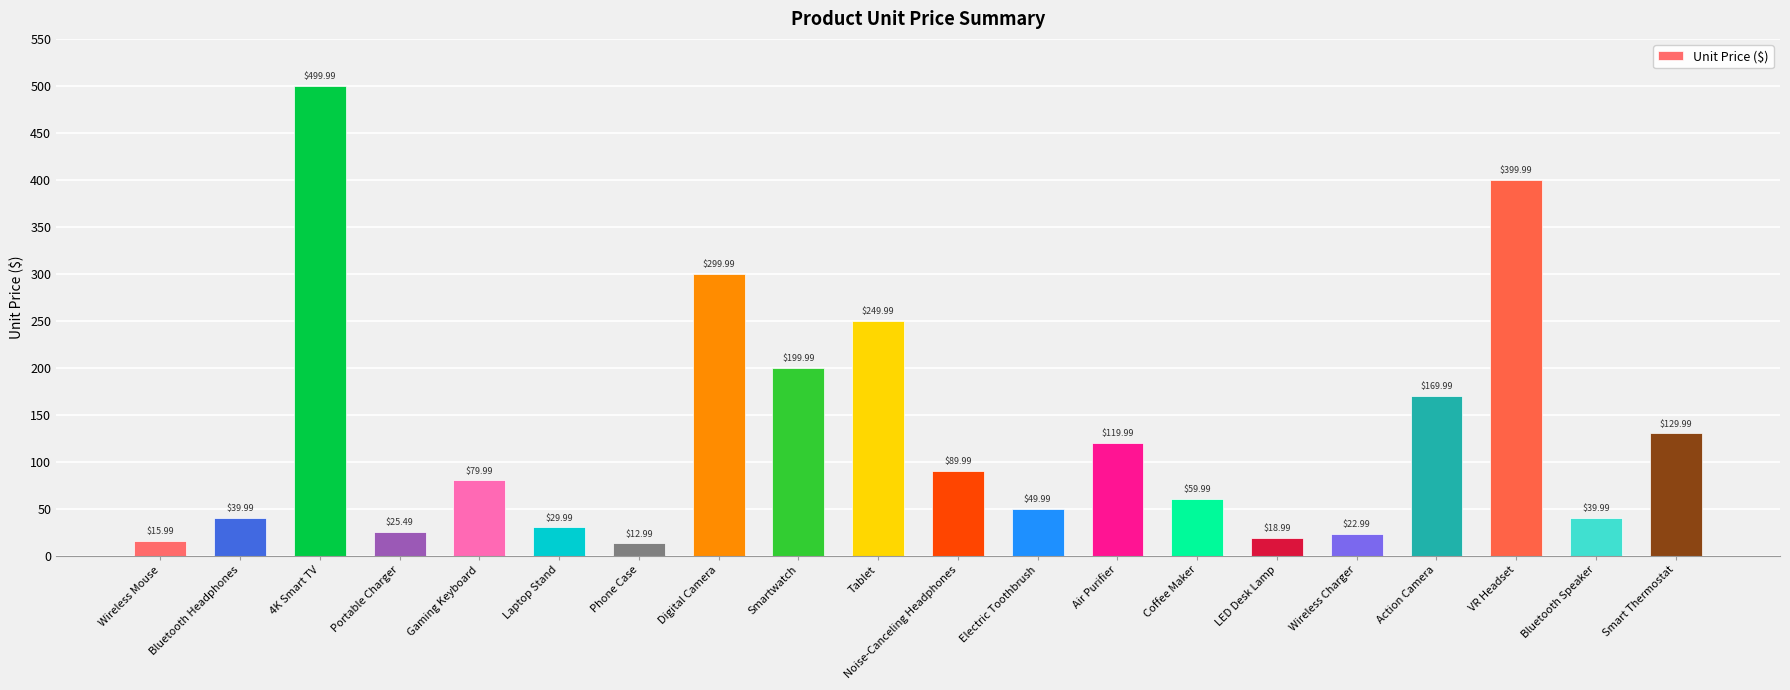

At which category does the chart reach its peak across all series?

4K Smart TV